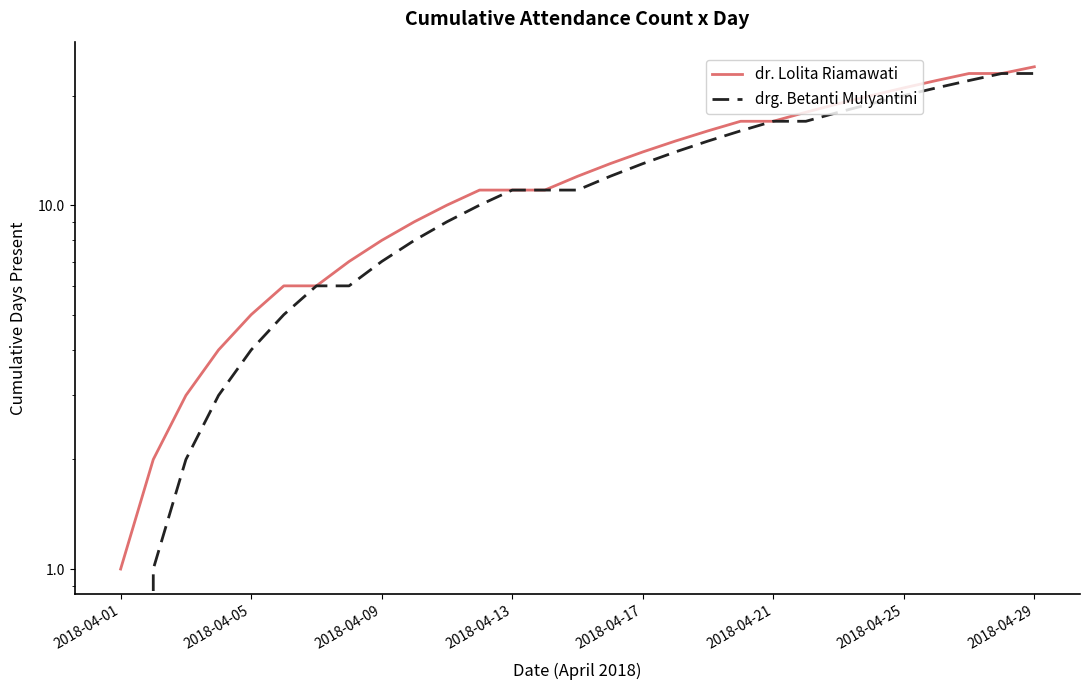

Reading left to right, extract all data points from this chart.

dr. Lolita Riamawati: 1	2	3	4	5	6	6	7	8	9	10	11	11	11	12	13	14	15	16	17	17	18	19	20	21	22	23	23	24
drg. Betanti Mulyantini: 0	1	2	3	4	5	6	6	7	8	9	10	11	11	11	12	13	14	15	16	17	17	18	19	20	21	22	23	23